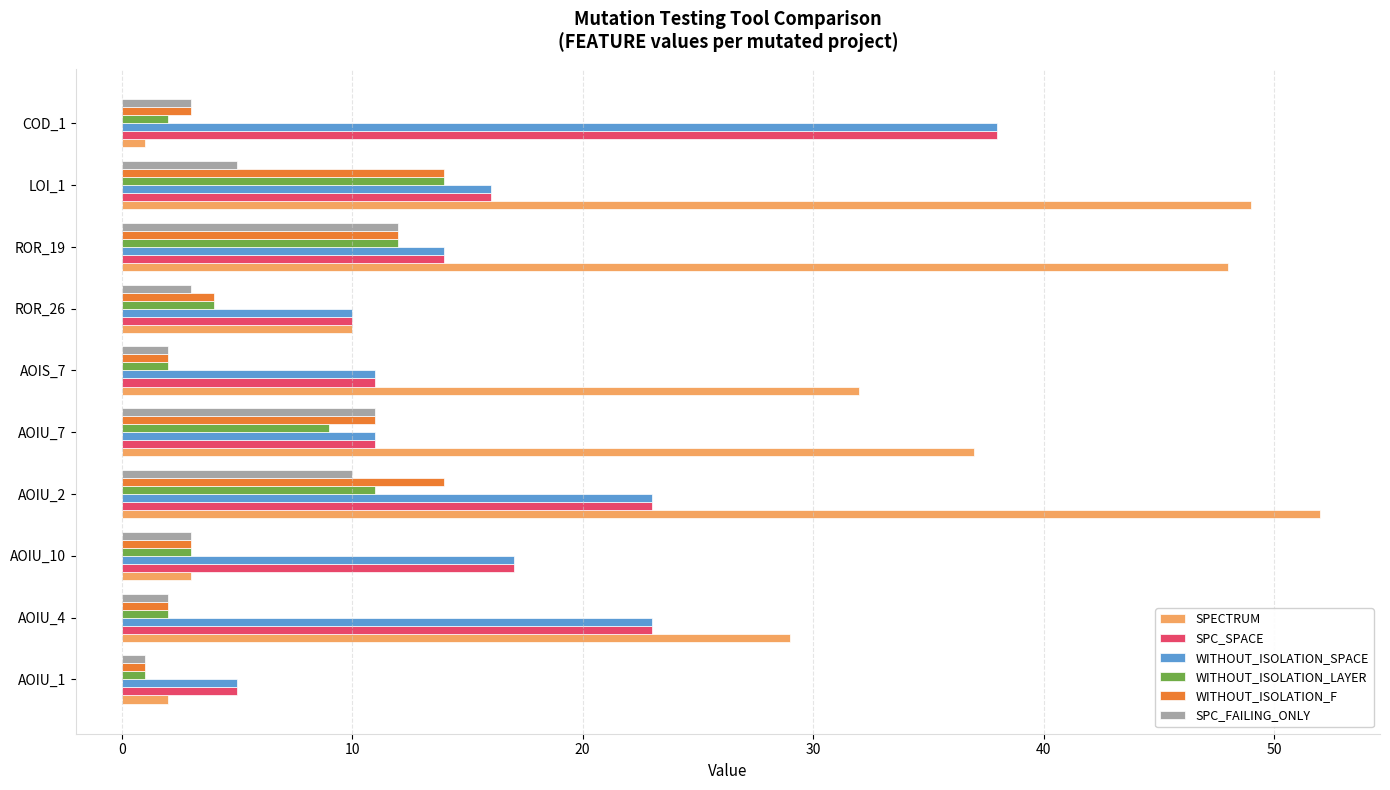

Is it true that SPC_FAILING_ONLY equals 3 at ROR_26?

True